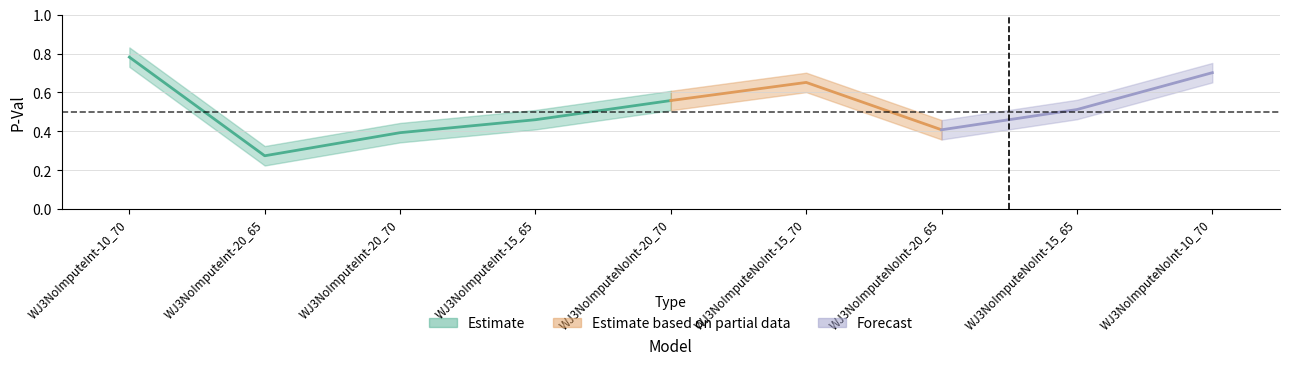

What is the minimum value shown in the chart?

0.3